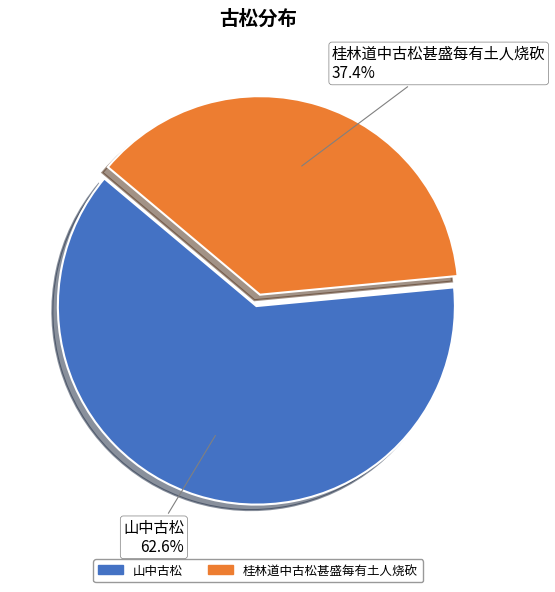

Which category has the biggest portion of the pie?

山中古松